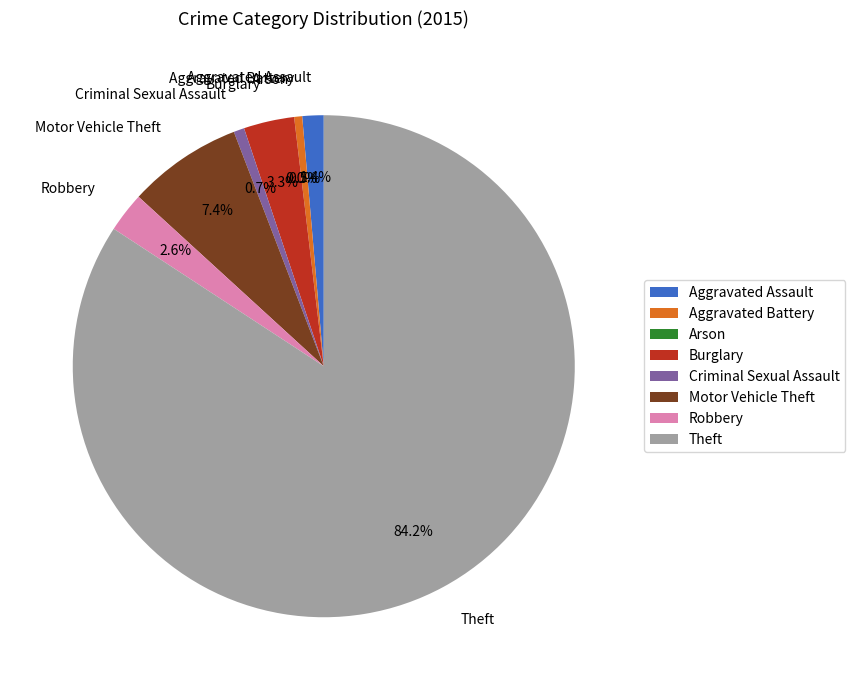

To the nearest percent, what is the difference between the largest and smallest slice percentages?

84%